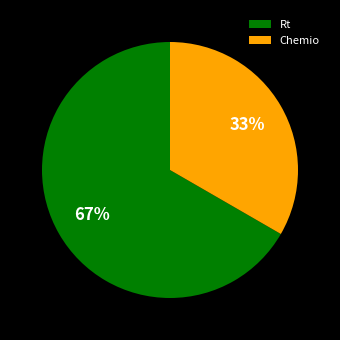

Do Chemio and Rt together represent more than half of the pie?

Yes